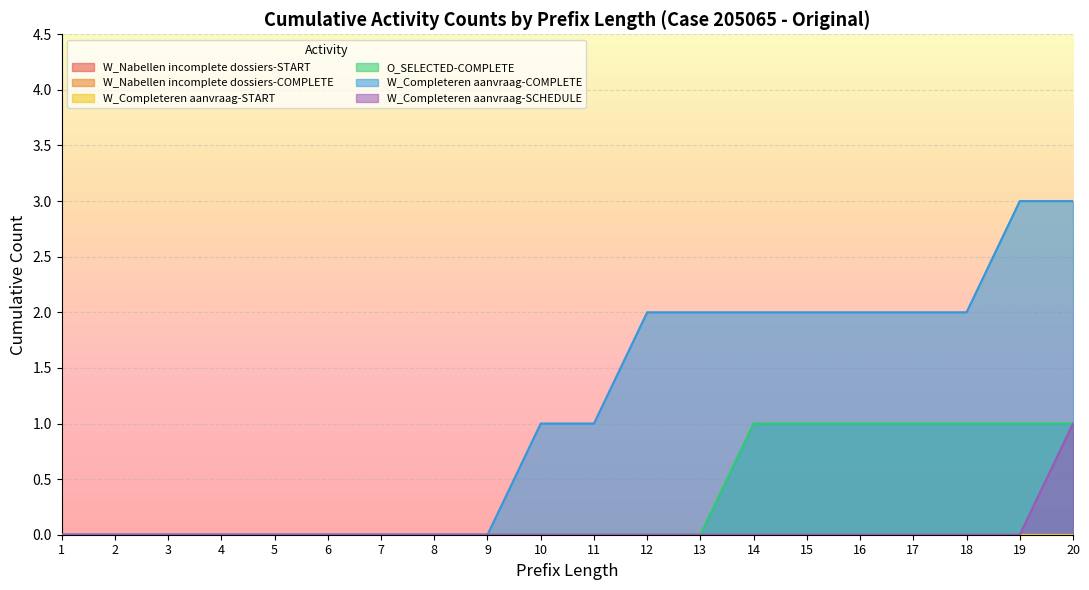

Where is O_SELECTED-COMPLETE nearest to the value 0?

1